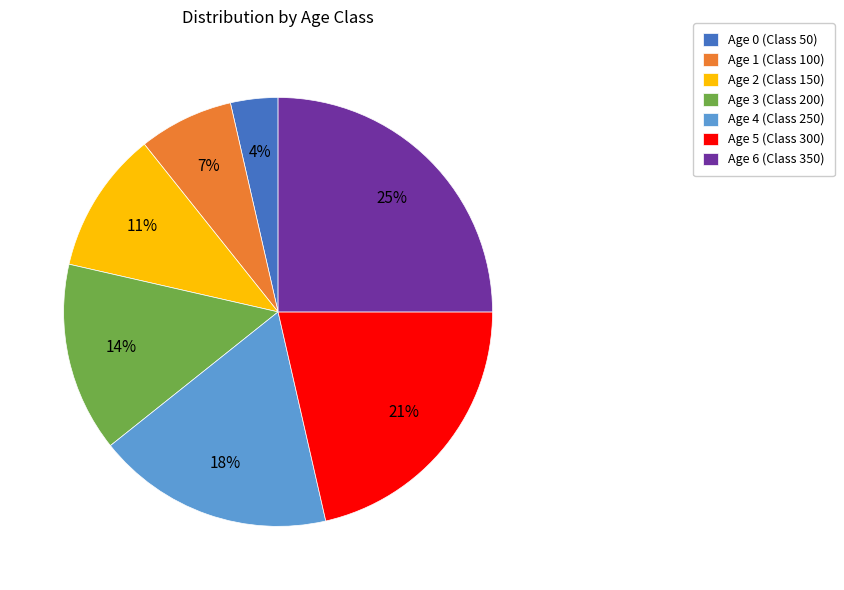

Count the number of slices in the pie.

7